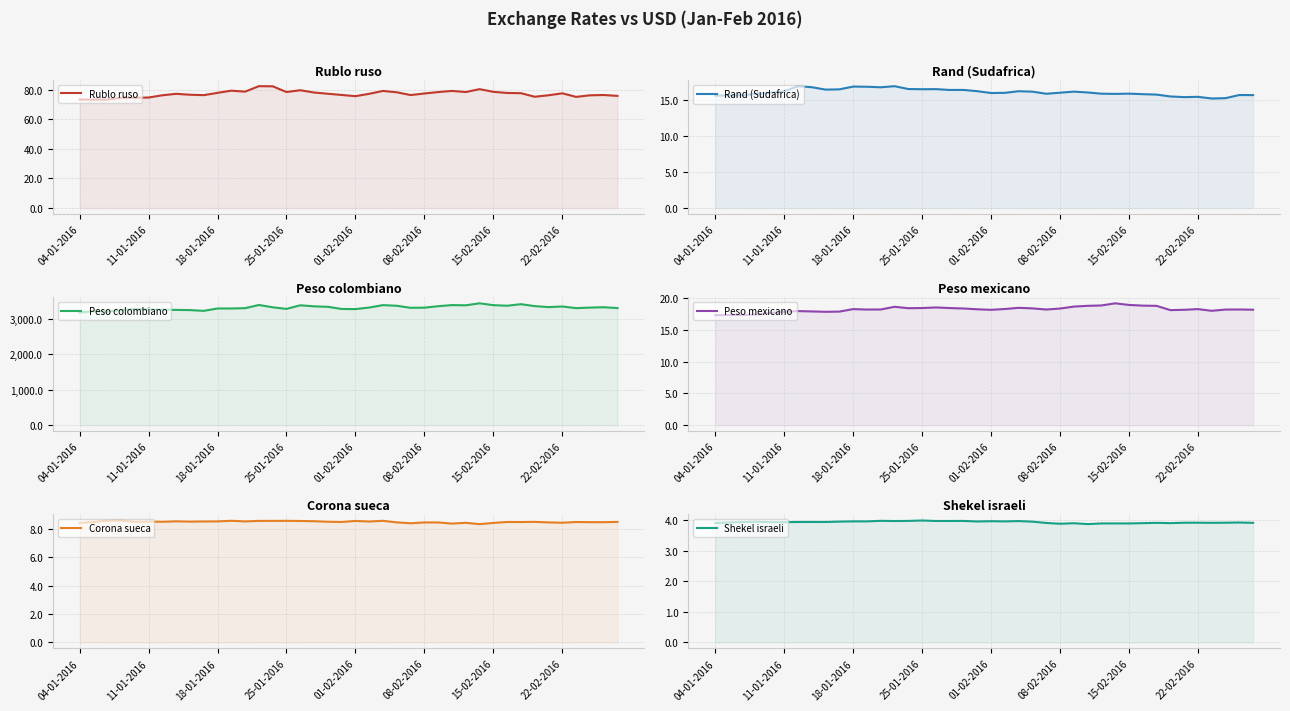

What is the maximum value shown in the chart?

3446.0